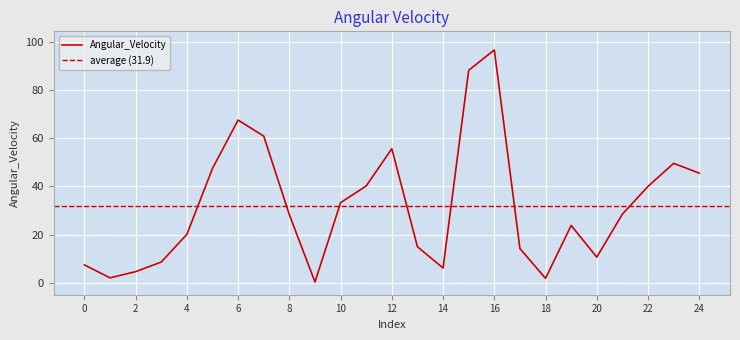

Which category has the highest value across all series?

16